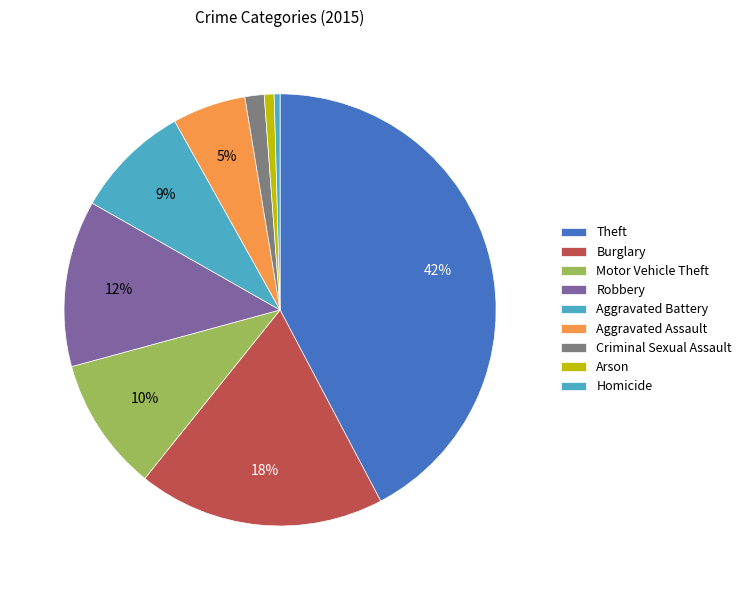

Is Theft the majority of the pie?

No